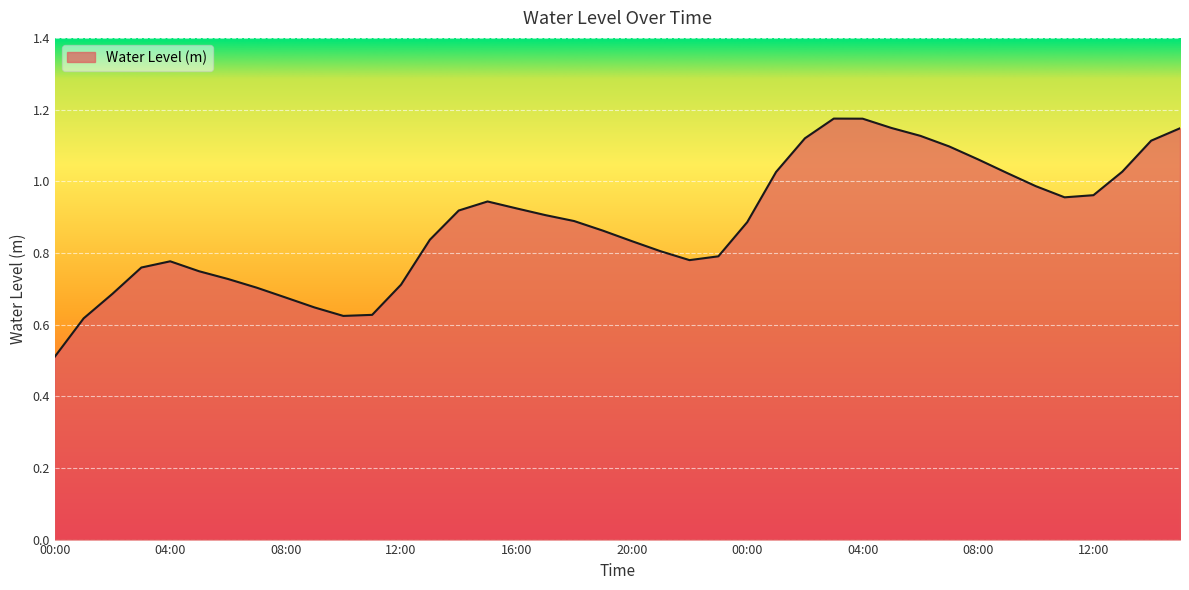

Does the chart display data point markers on the line(s)?

No